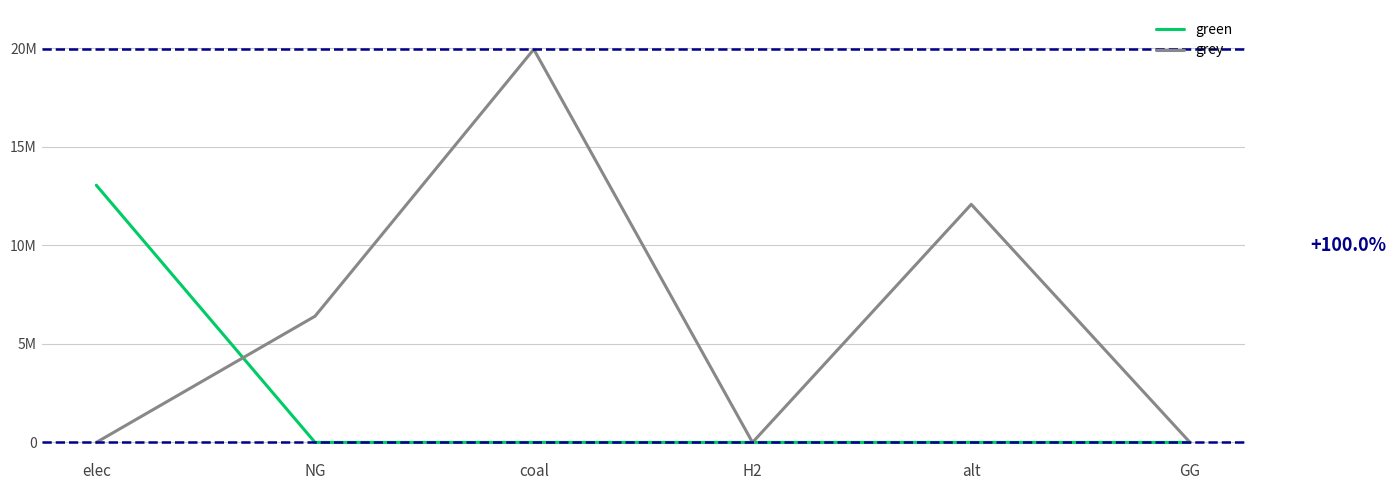

The value of green at NG is 0.0. True or false?

True